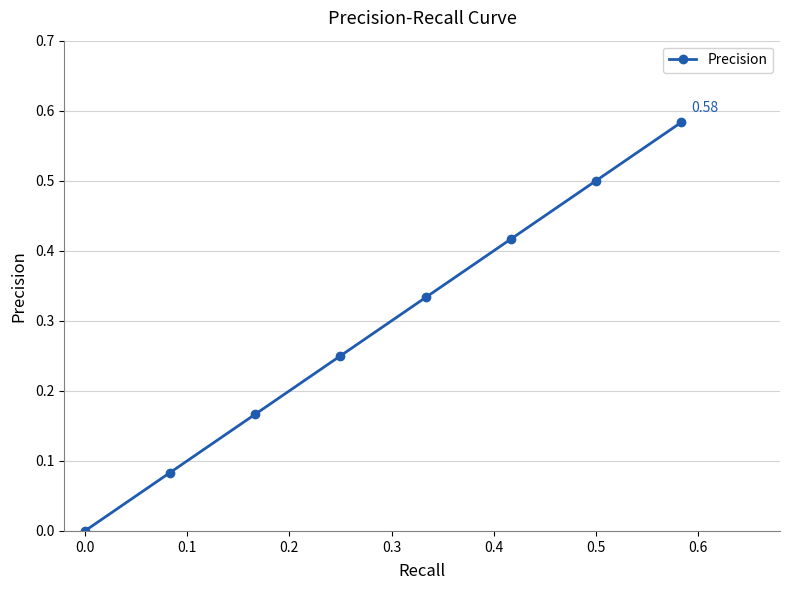

True or false: there are more than 2 points higher than both neighbors.

False